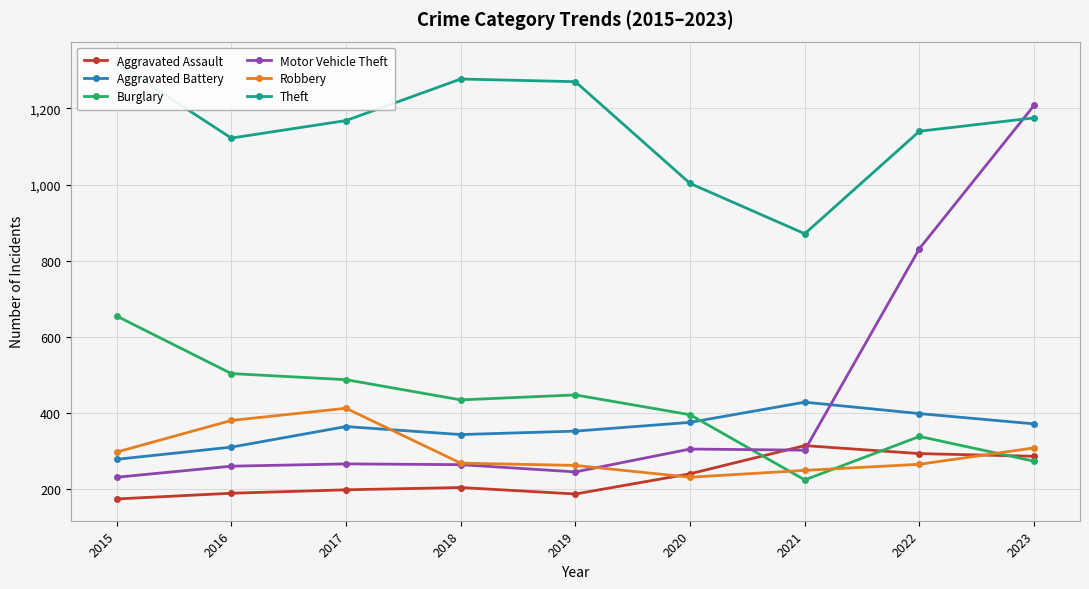

Does the chart display data point markers on the line(s)?

Yes